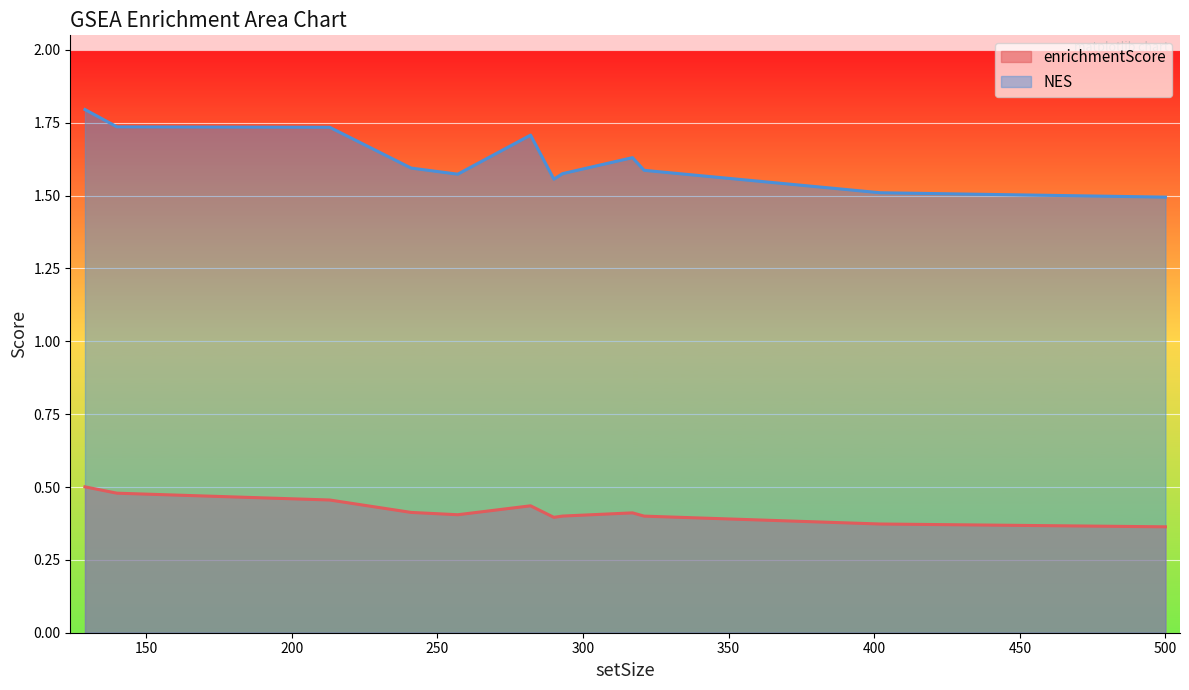

What is the label of the 1st point from the left?

microtubule cytoskeleton organization